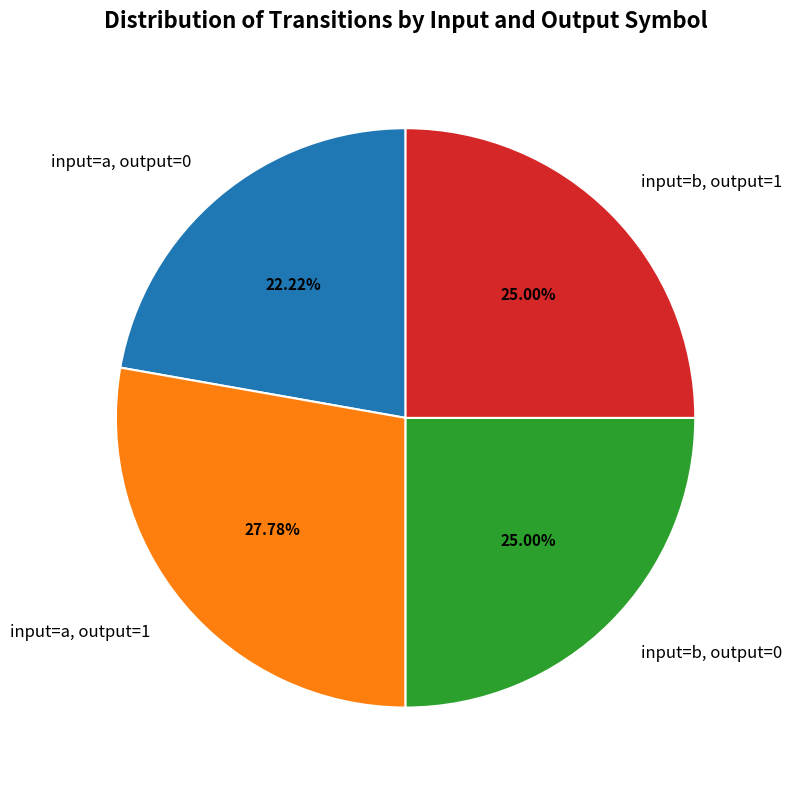

To the nearest percent, what is the average slice percentage?

25%